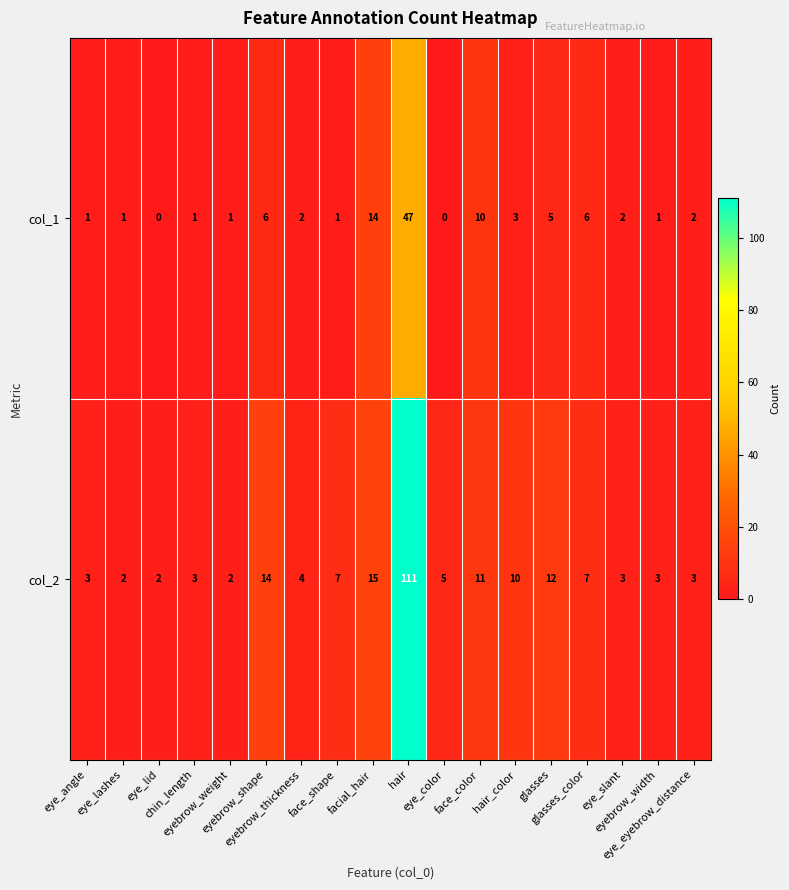

What is the greatest value displayed?

111